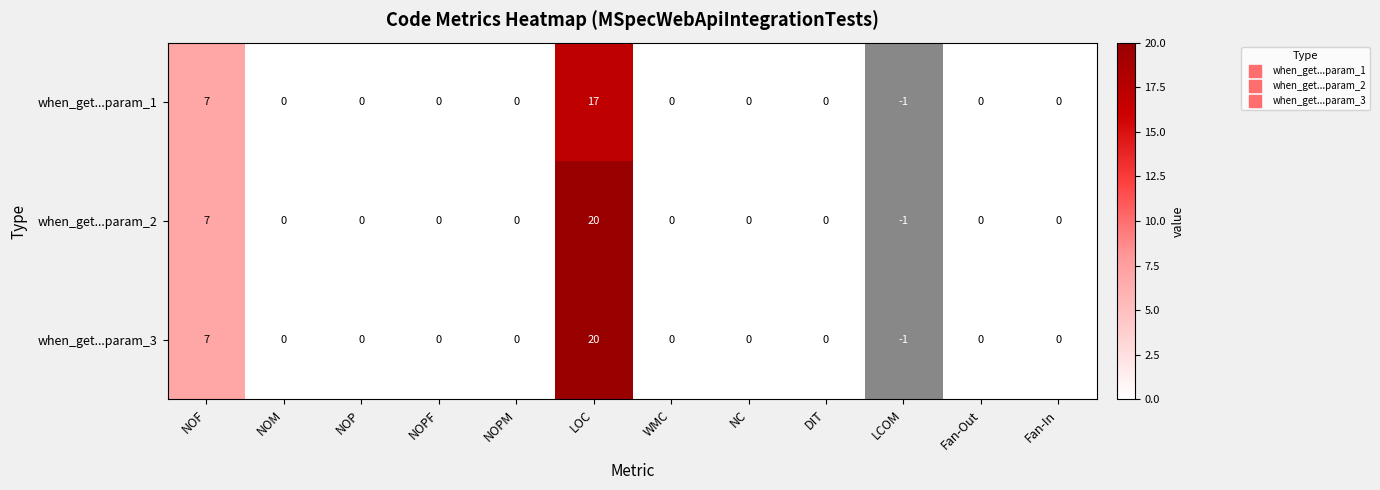

Which has a higher value, NOPF or Fan-Out?

NOPF